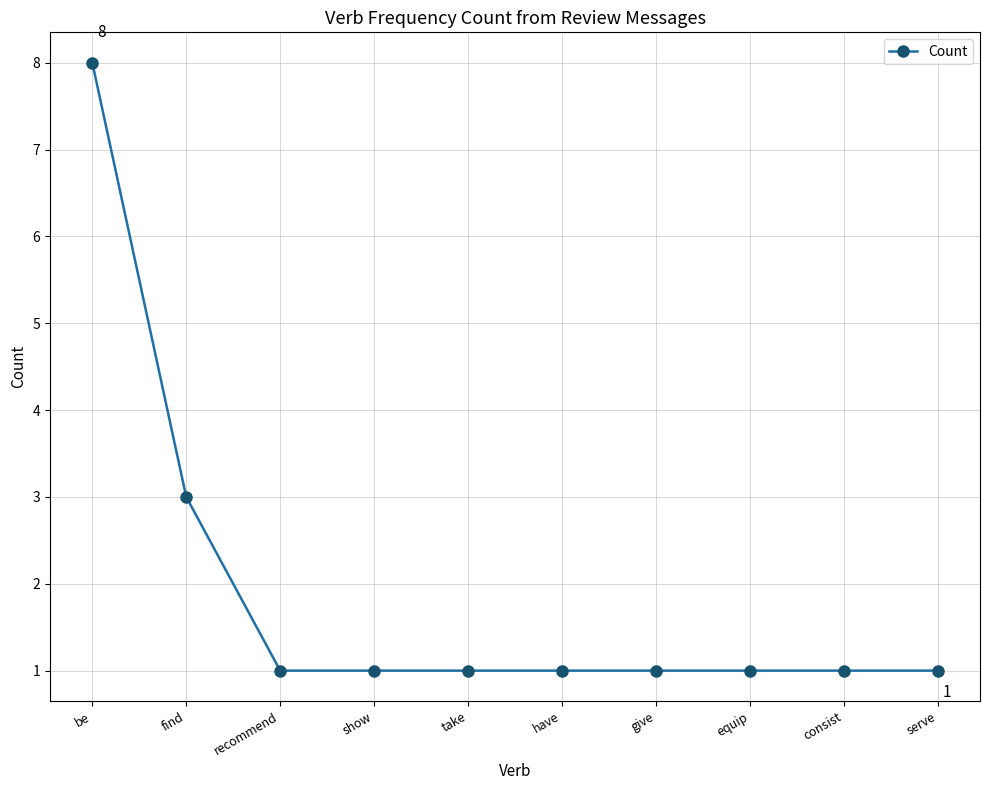

What position from the right is give?

4